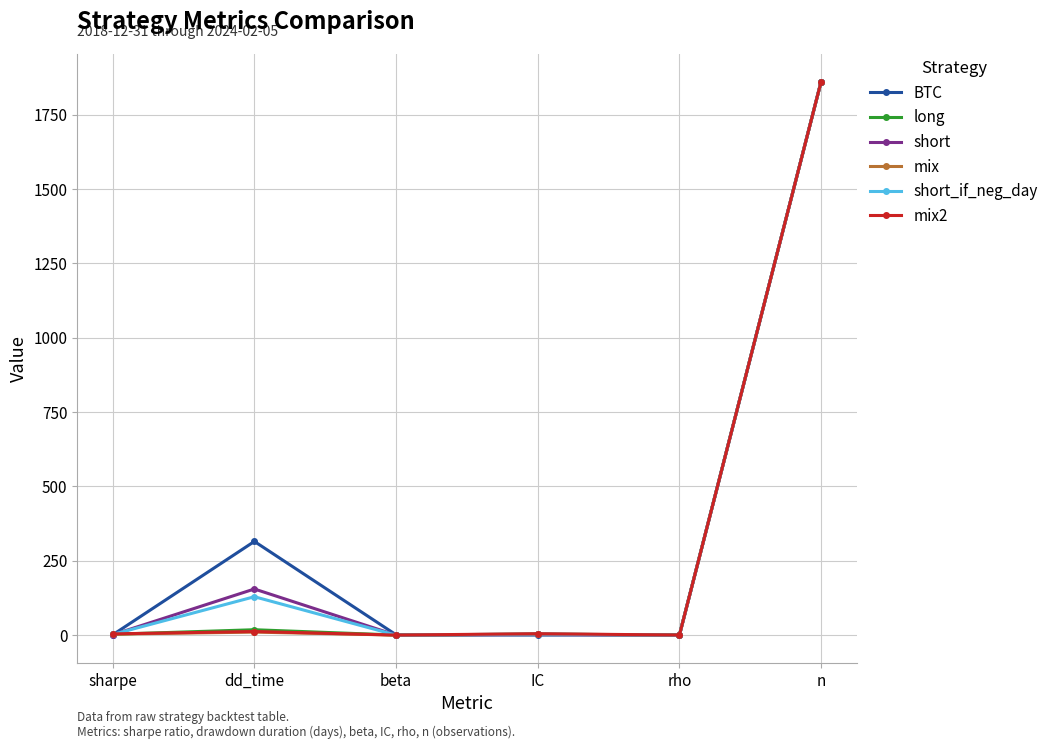

Which label corresponds to the largest value in the chart?

n